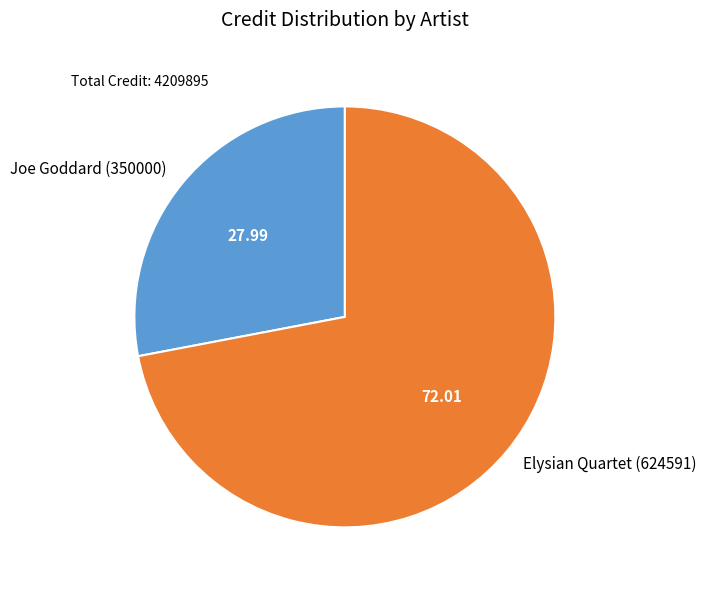

The Joe Goddard (350000) slice represents 28% of the pie. True or false?

True